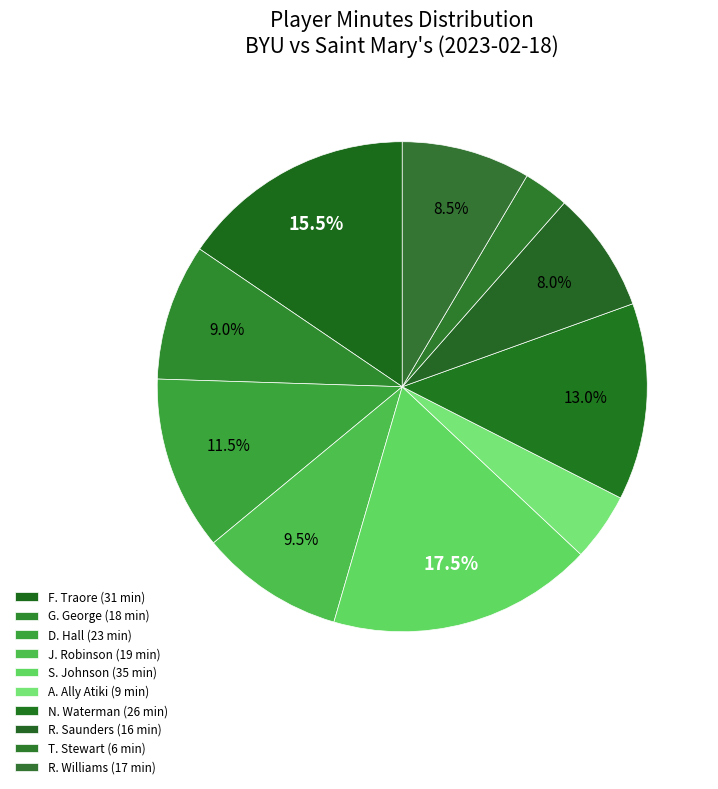

What percentage is NOT represented by F. Traore?

84.5%